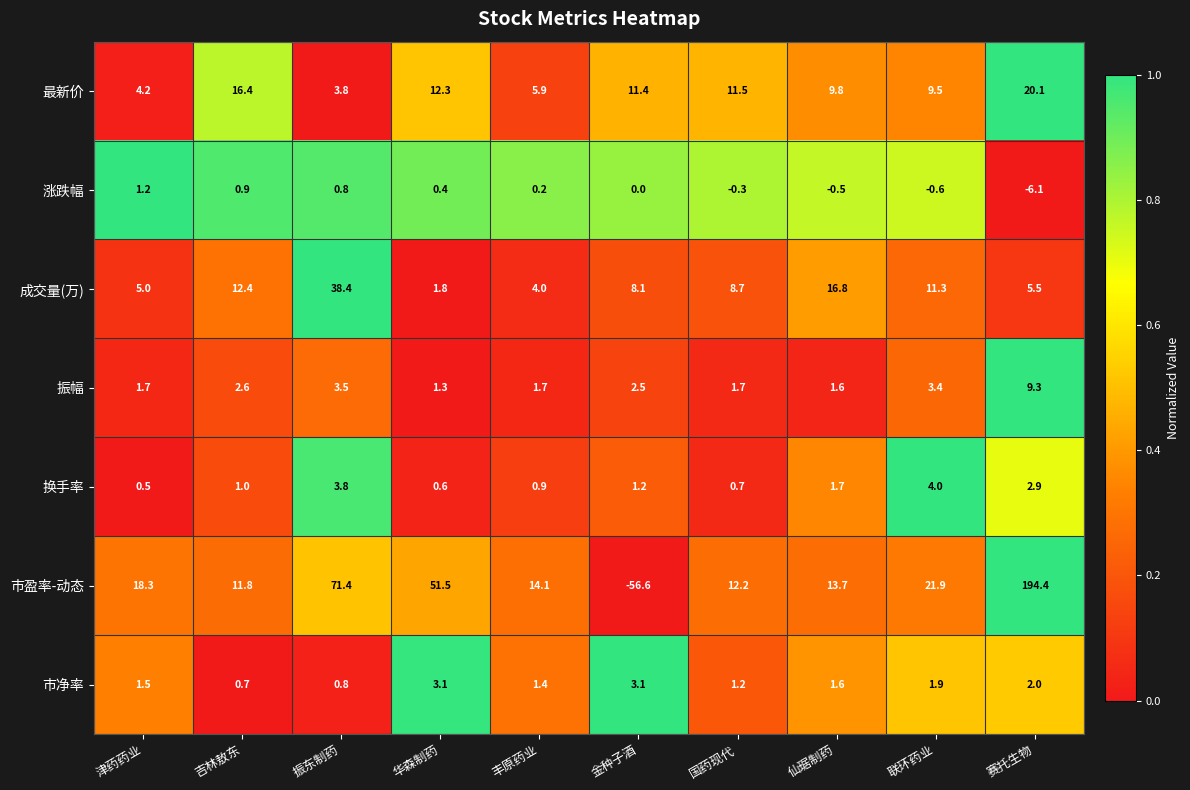

Which series has the largest total across all categories?

市盈率-动态